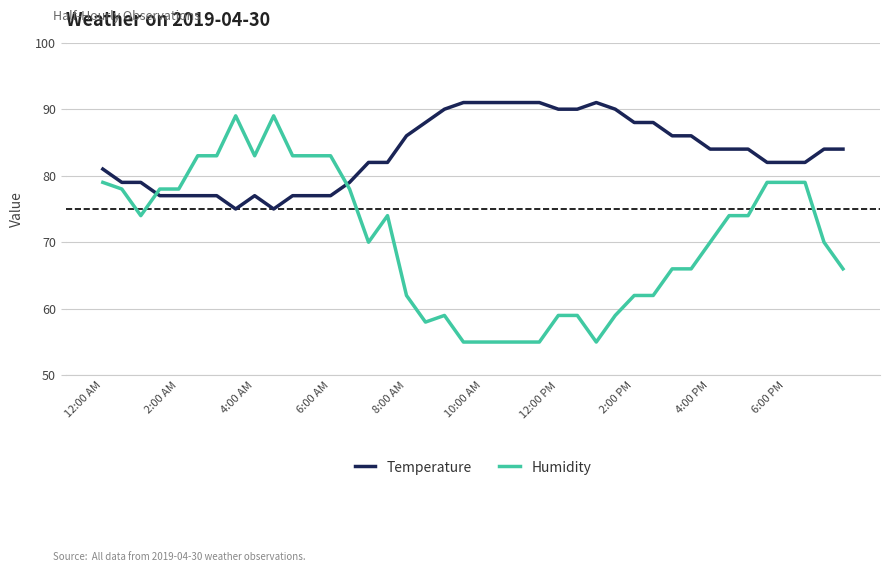

What is the difference between the second highest and minimum values in the Temperature series?

16